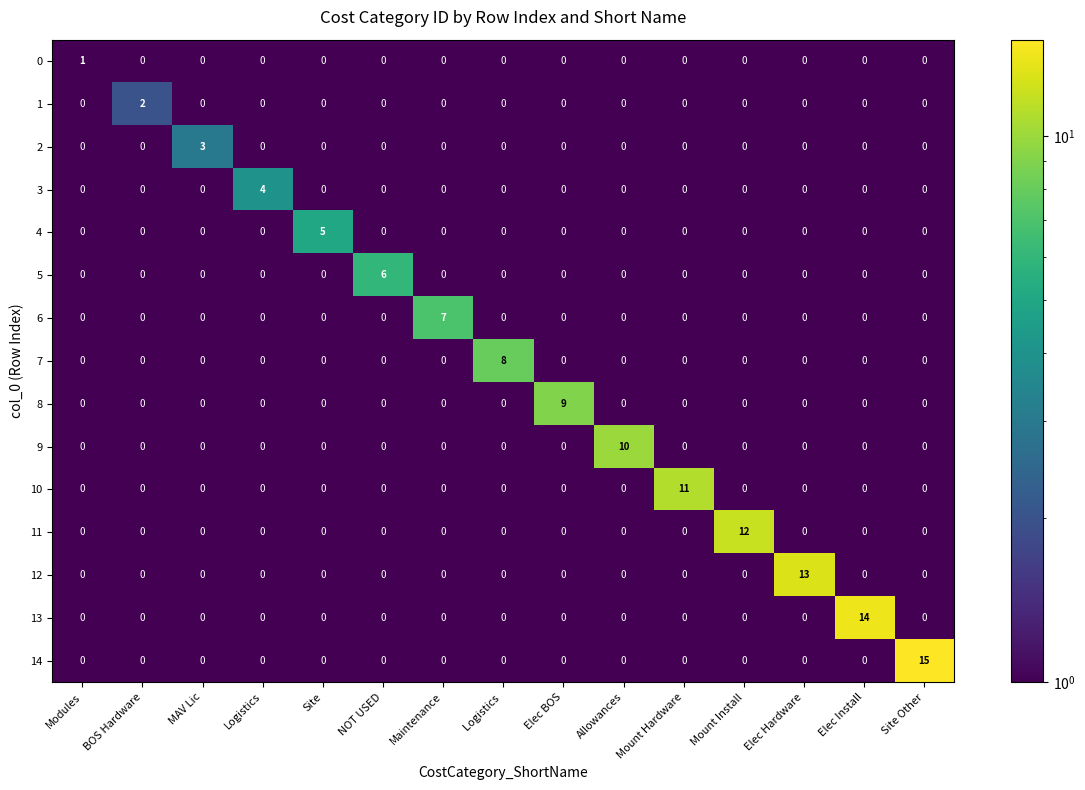

The 7 series shows 8 at Logistics . True or false?

True